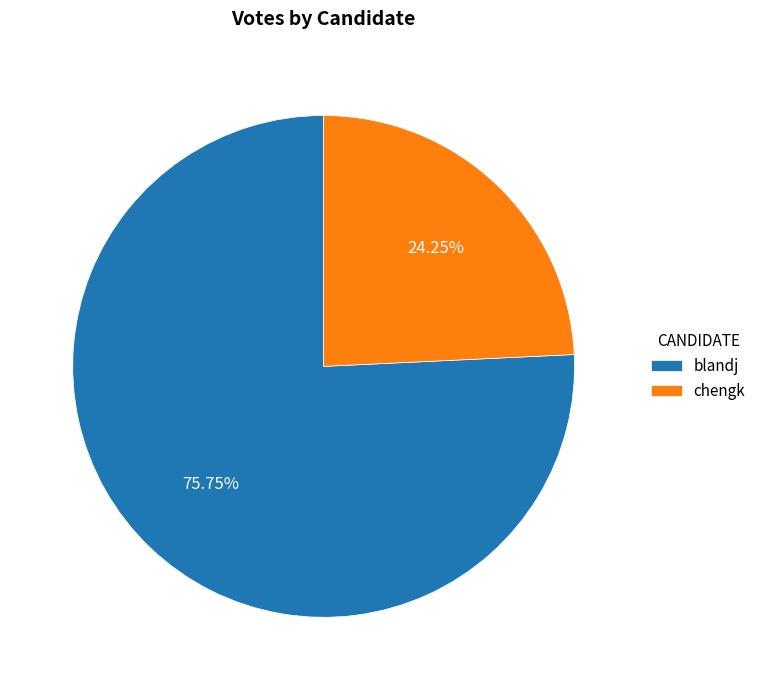

What is the total percentage of blandj and chengk?

100.0%